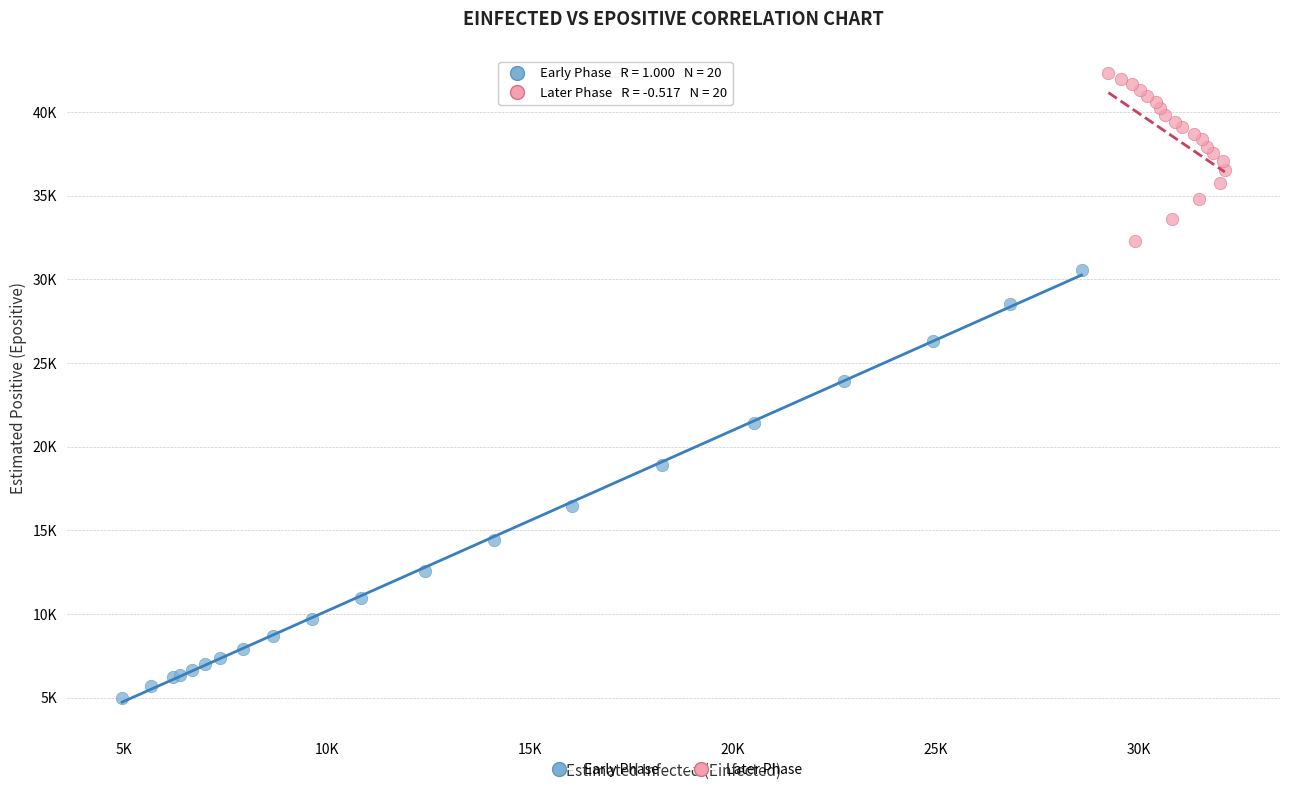

Which series has the largest Y range (max minus min)?

Early Phase